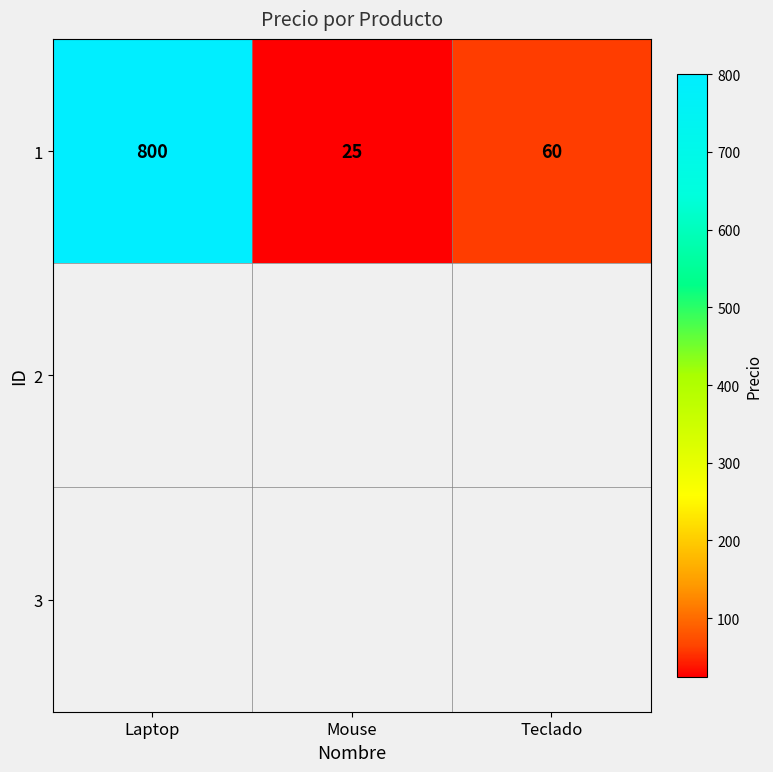

The value at Teclado is 34. True or false?

False